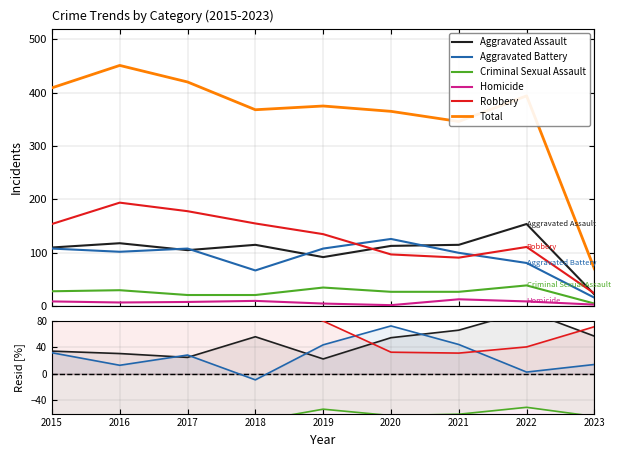

Is this an area chart (filled region under the line)?

No